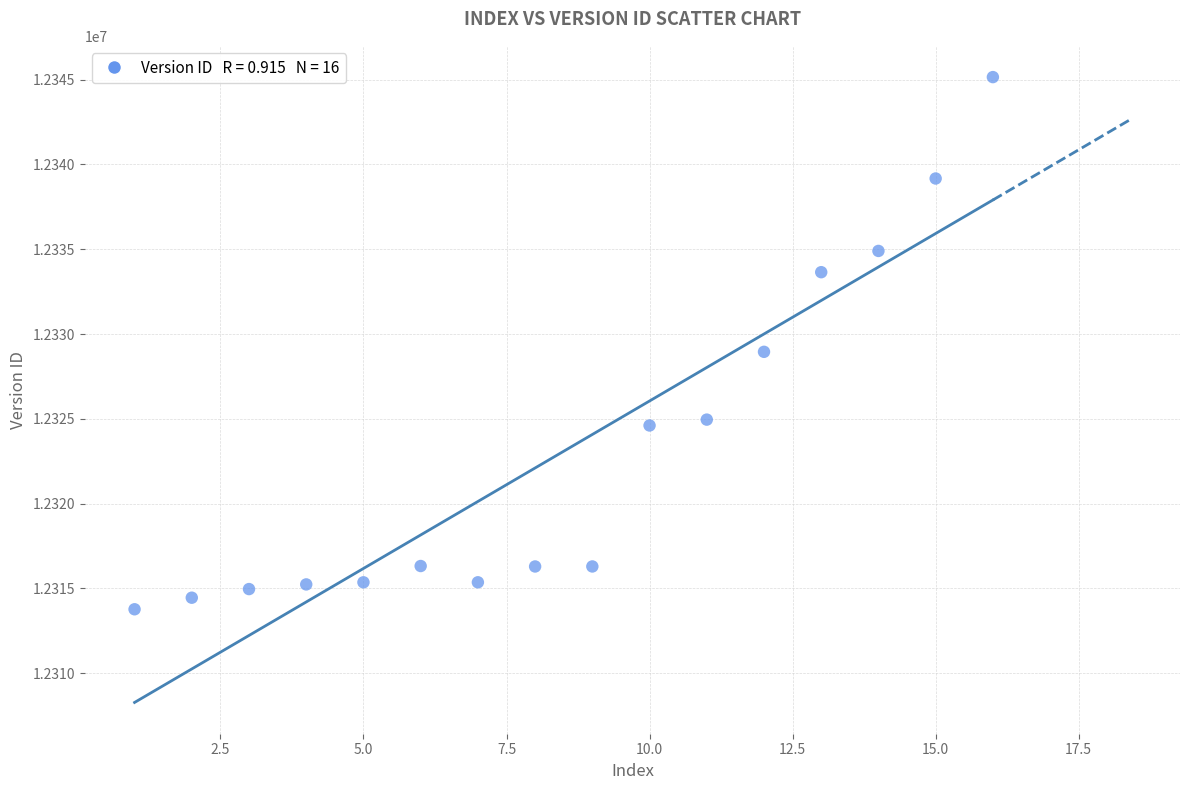

What Y value in the scatter plot is closest to 12329461?

12328952